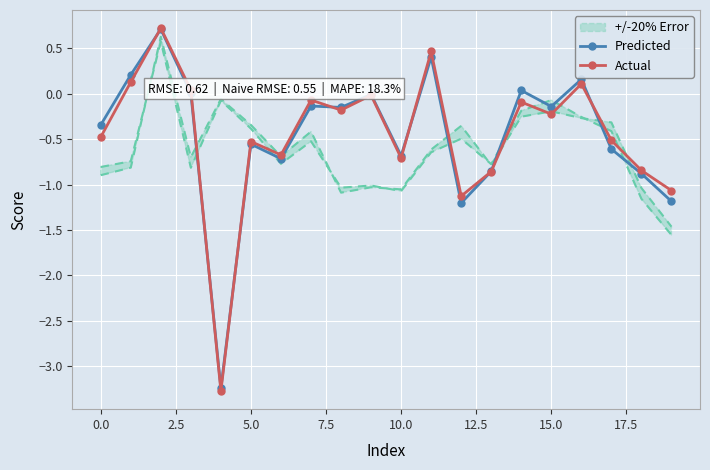

True or false: Predicted has more than 2 points higher than both neighbors.

True